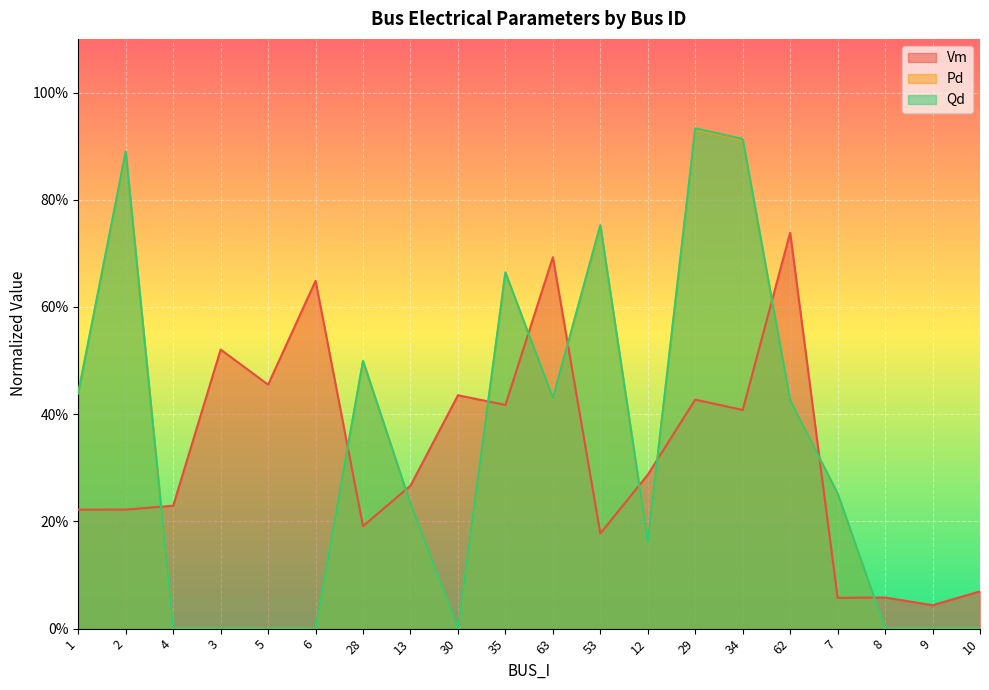

At which label is Qd closest to 0?

4